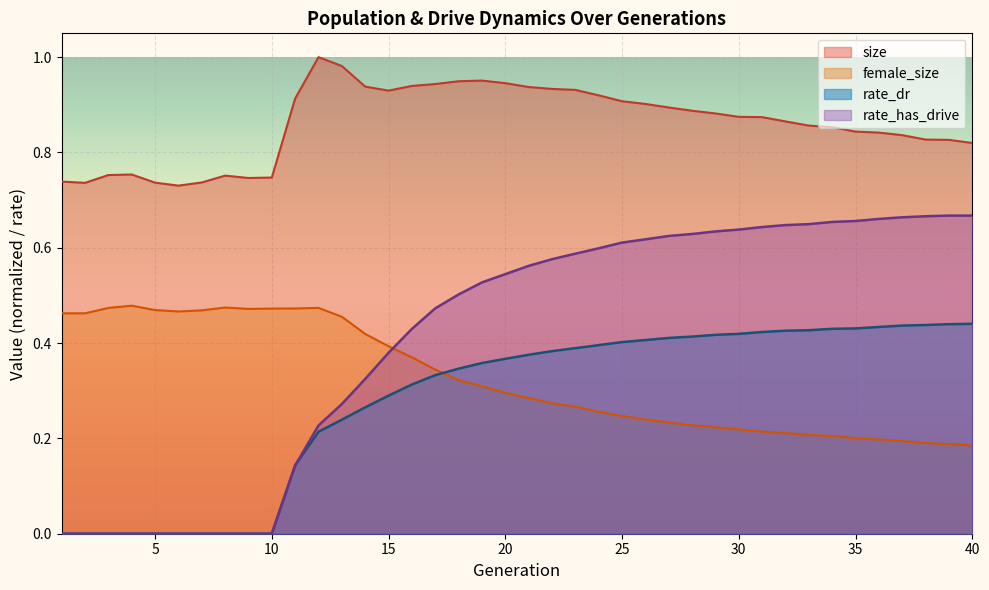

What is the lowest value of the female_size series?

0.2